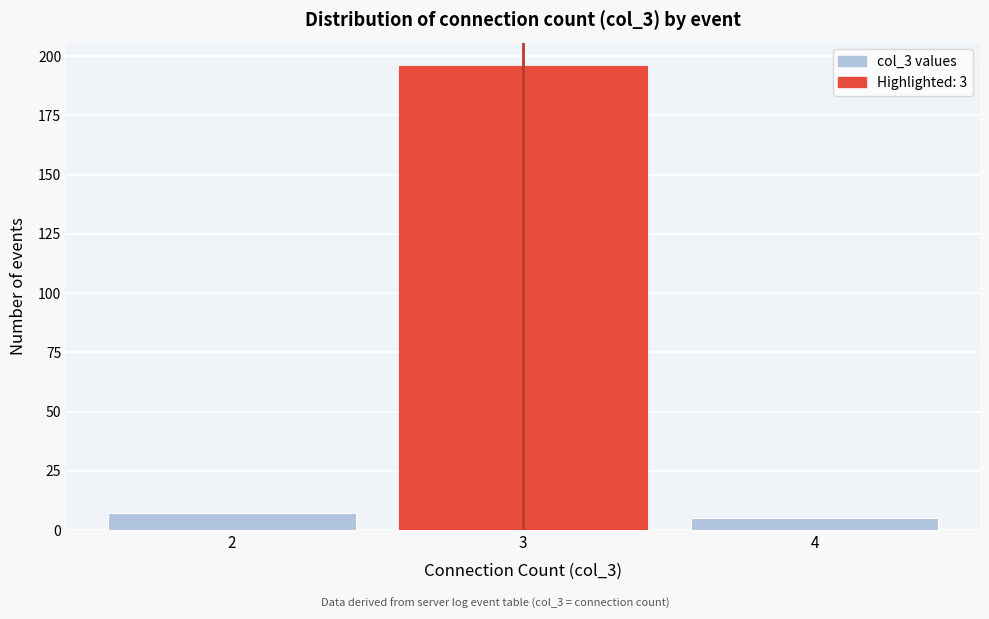

Reading left to right, list all the values displayed in this chart.

2=7	3=196	4=5